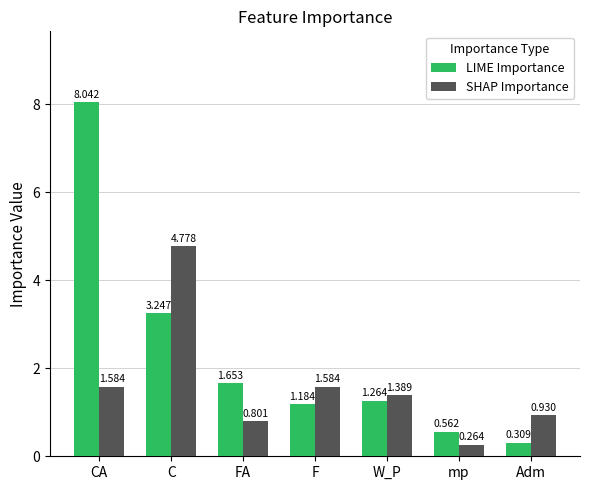

Rank the series by their average value, from lowest to highest.

SHAP Importance, LIME Importance